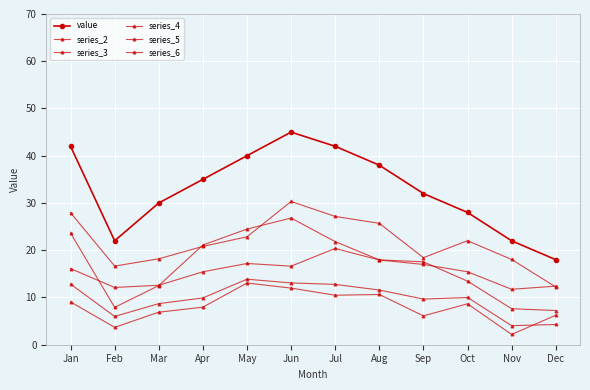

In series_2, how many points are higher than both neighbors (excluding endpoints)?

2